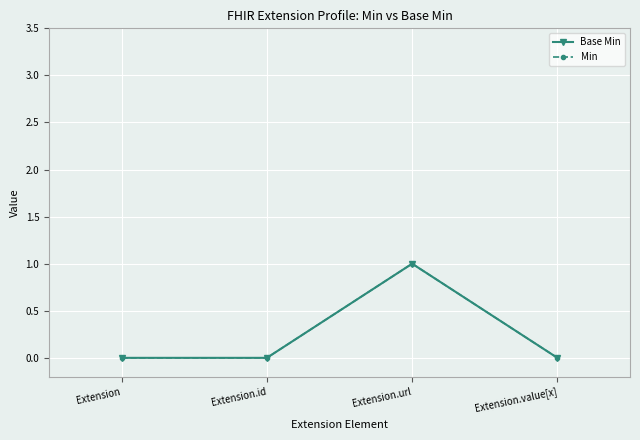

The Min series shows 1 at Extension. True or false?

False